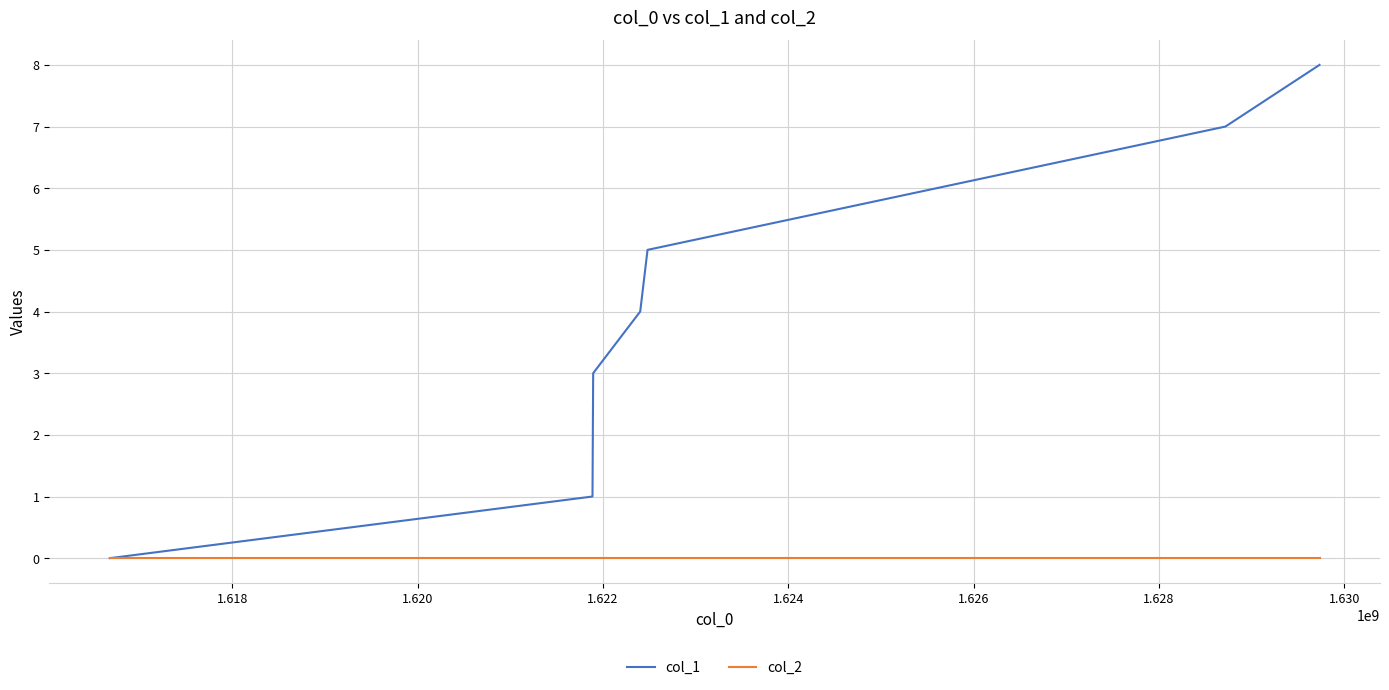

List the series in order of their overall mean, lowest first.

col_2, col_1